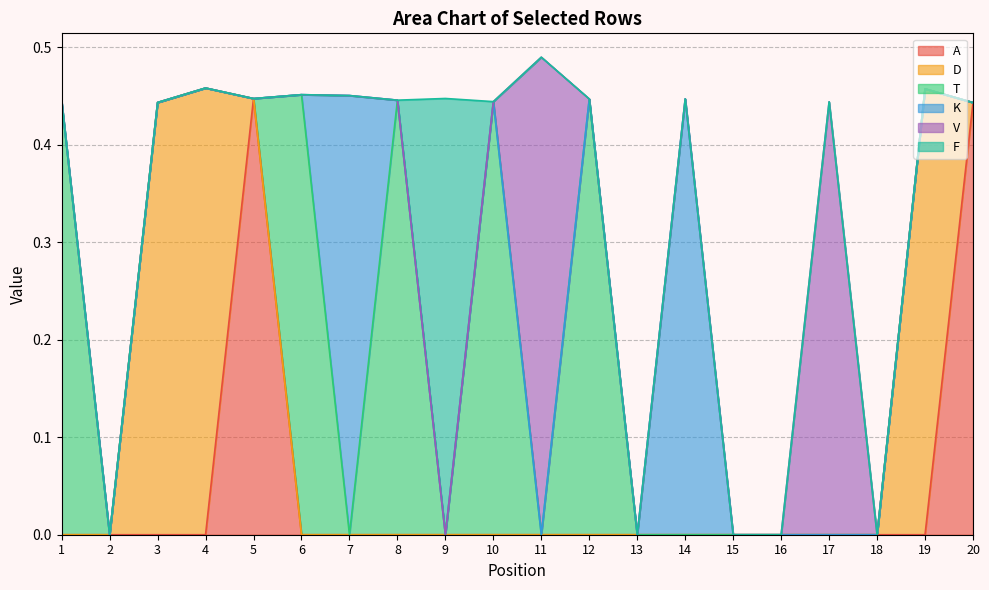

In V, how many points are higher than both neighbors (excluding endpoints)?

2